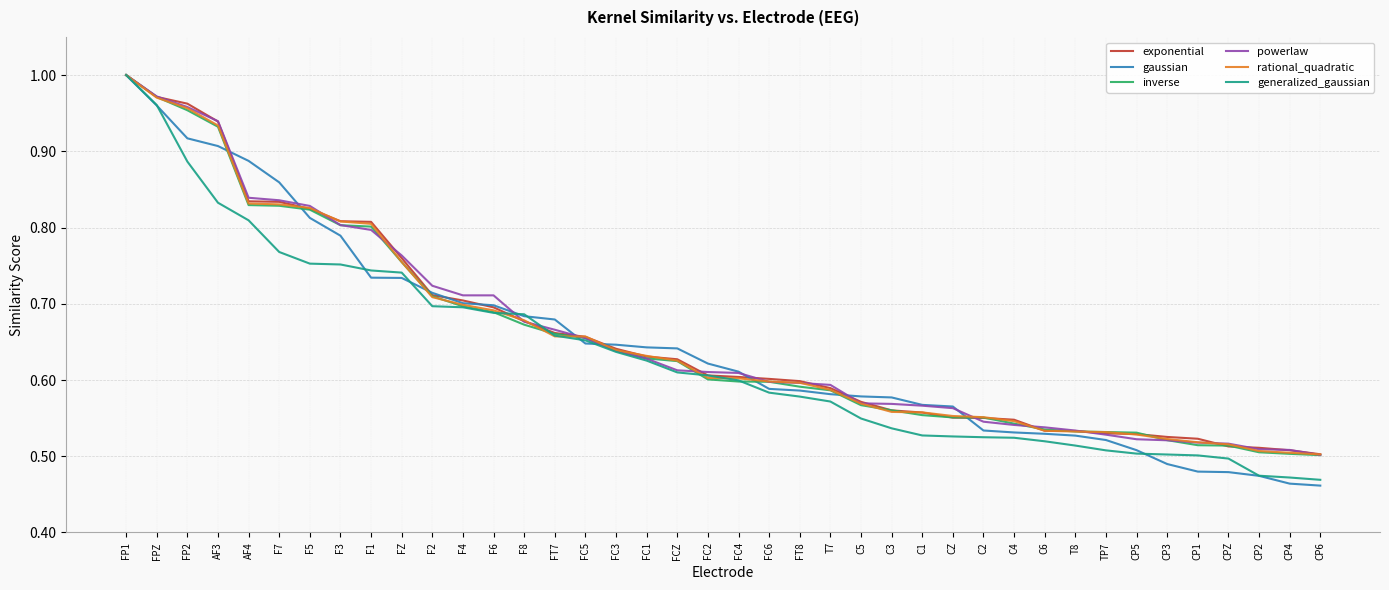

What position from the right is CP6?

1